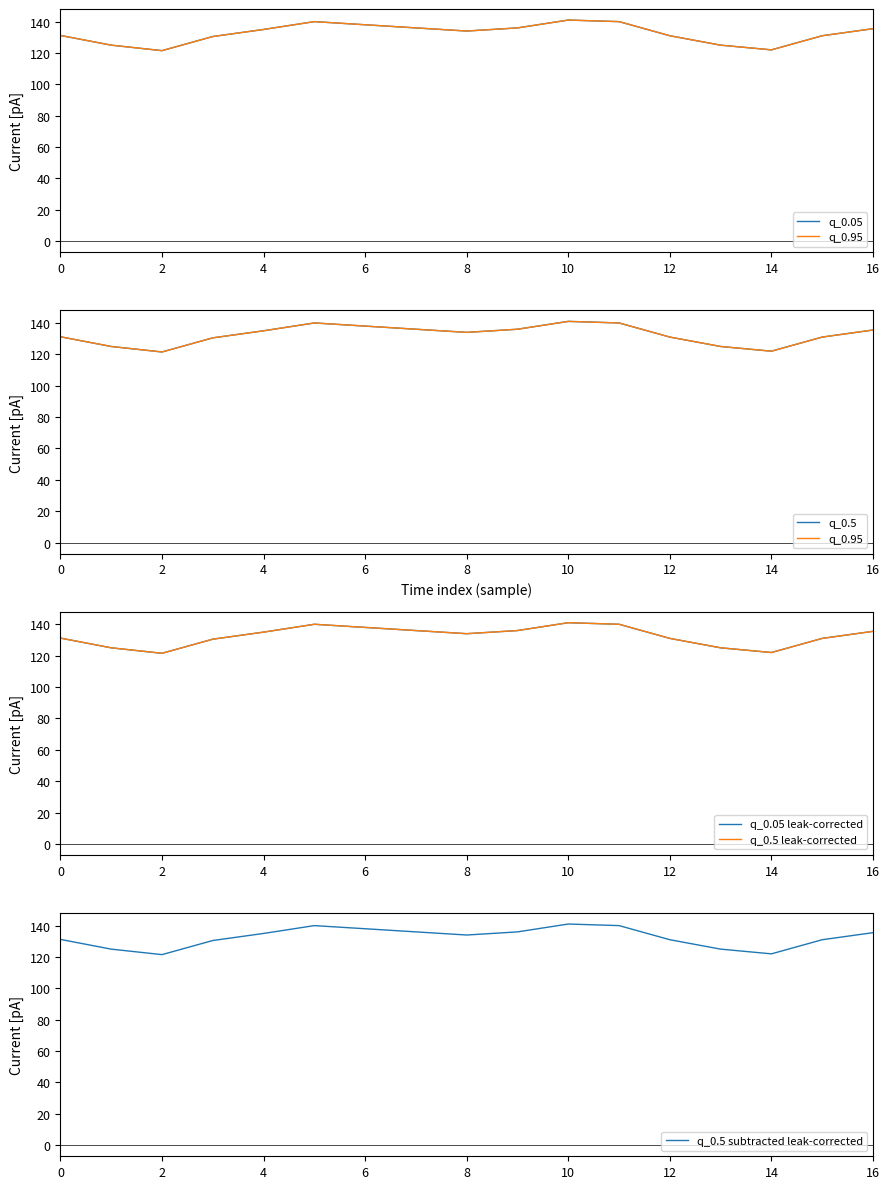

The q_0.5 subtracted leak-corrected series shows 134.0 at 8. True or false?

True